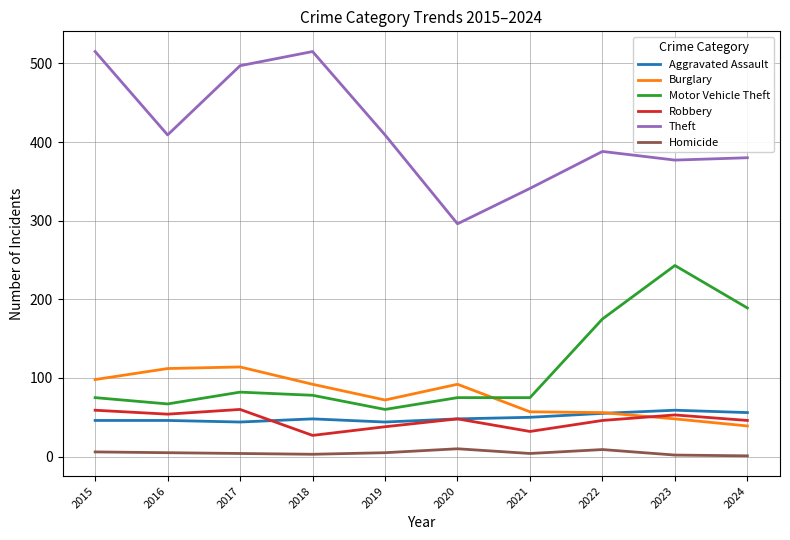

Is the value of Homicide at 2021 greater than the value of Burglary at 2024?

No